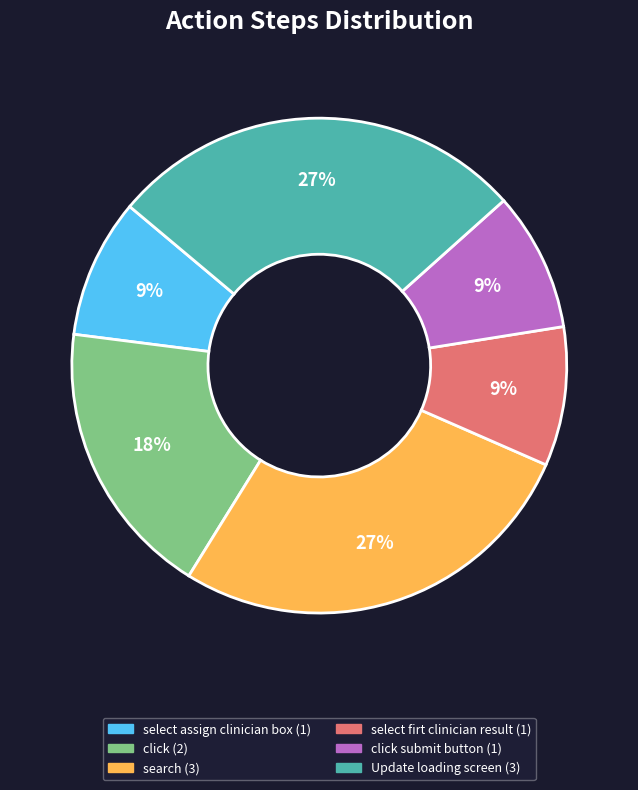

To the nearest percent, what is the difference between the largest and smallest slice percentages?

18%